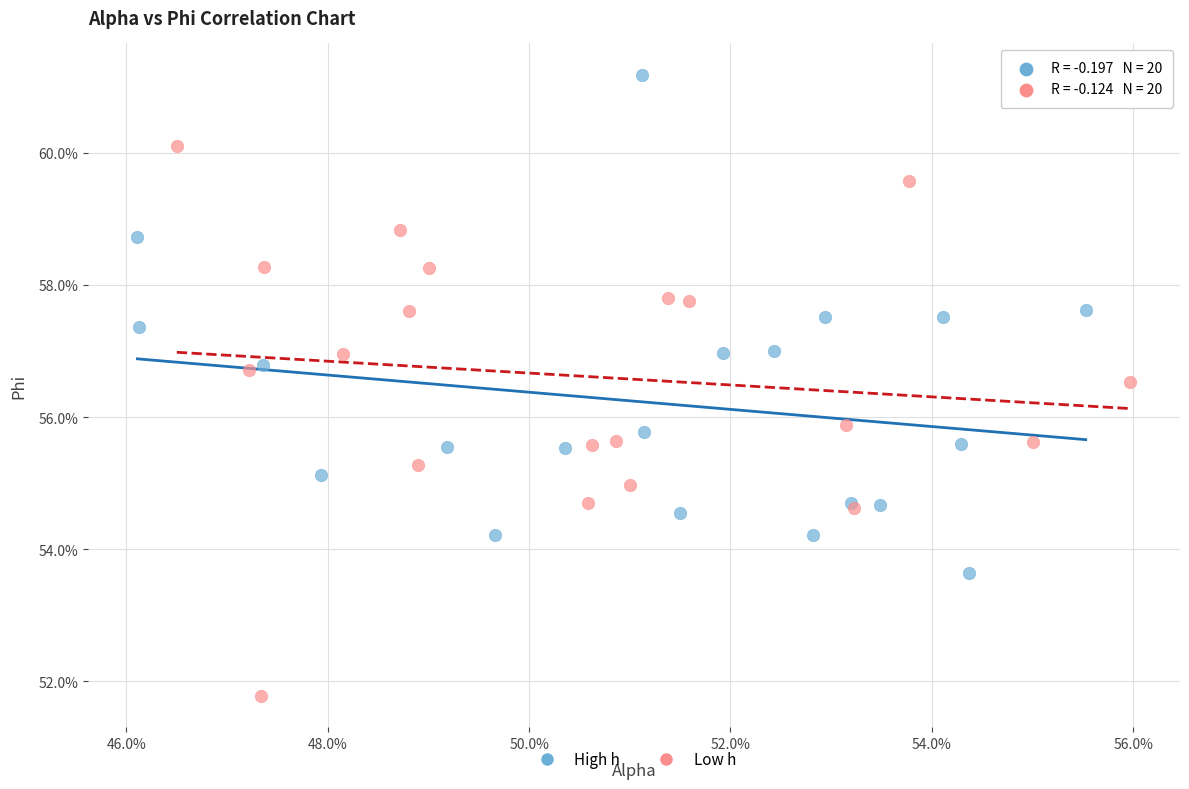

Which series has the largest Y range (max minus min)?

Low h